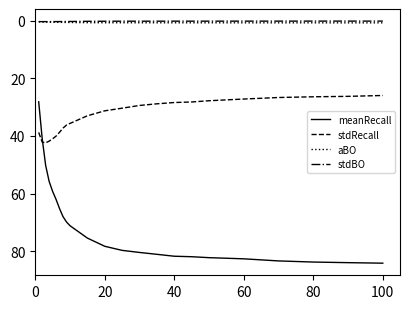

Which series has the largest range (max minus min)?

meanRecall